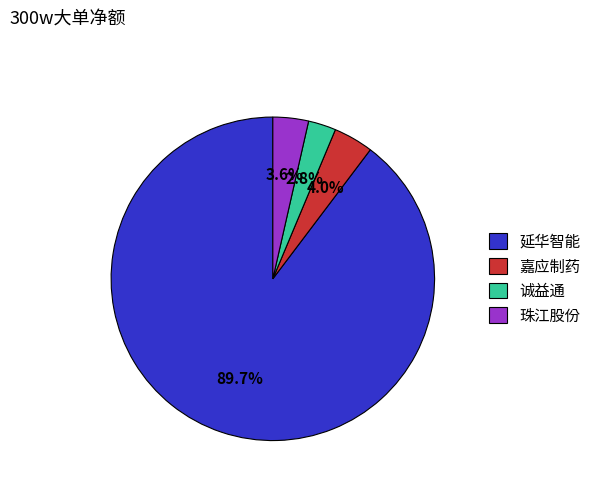

Does any single category account for the majority?

Yes